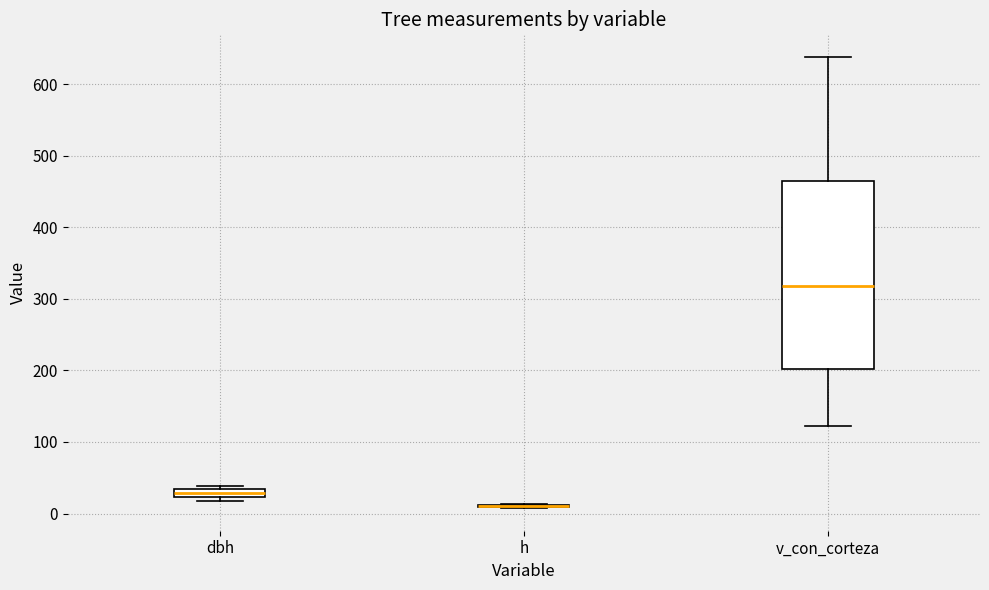

Comparing the boxes themselves (not the whiskers), which one is the tallest?

v_con_corteza